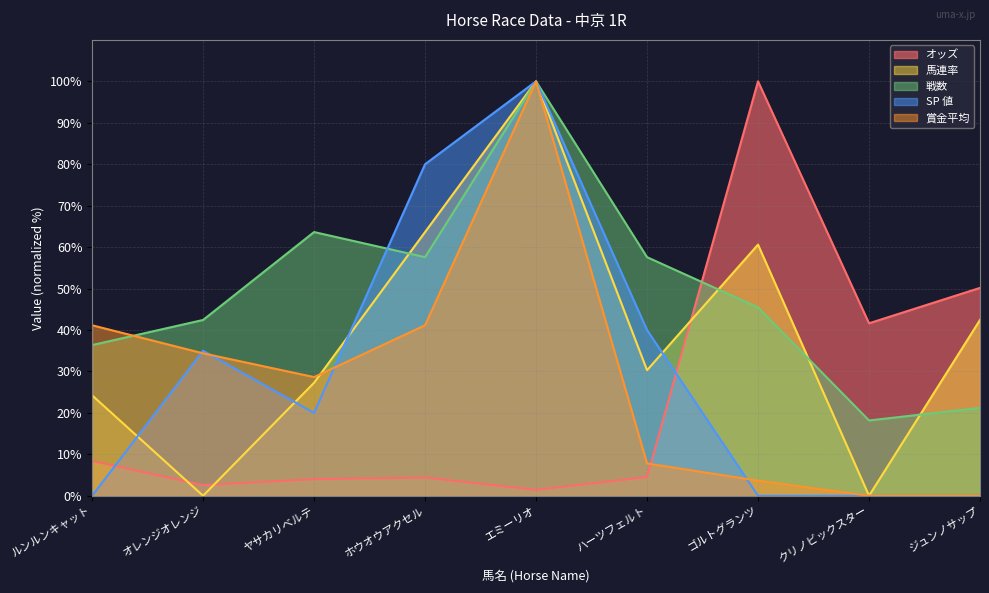

How many intersections are there between オッズ and 馬連率?

3